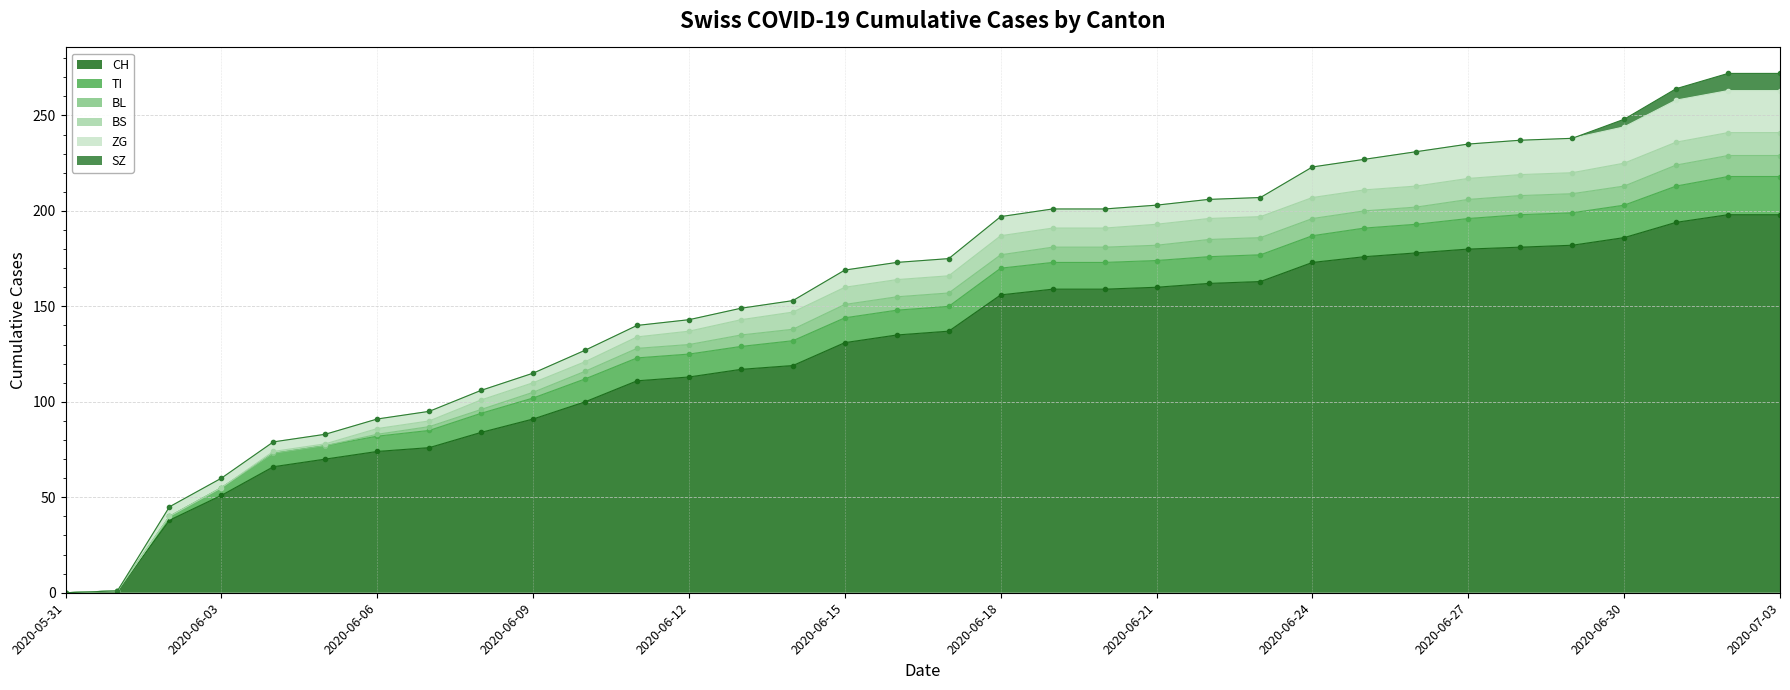

What value does the TI series have at 2020-06-04?

7